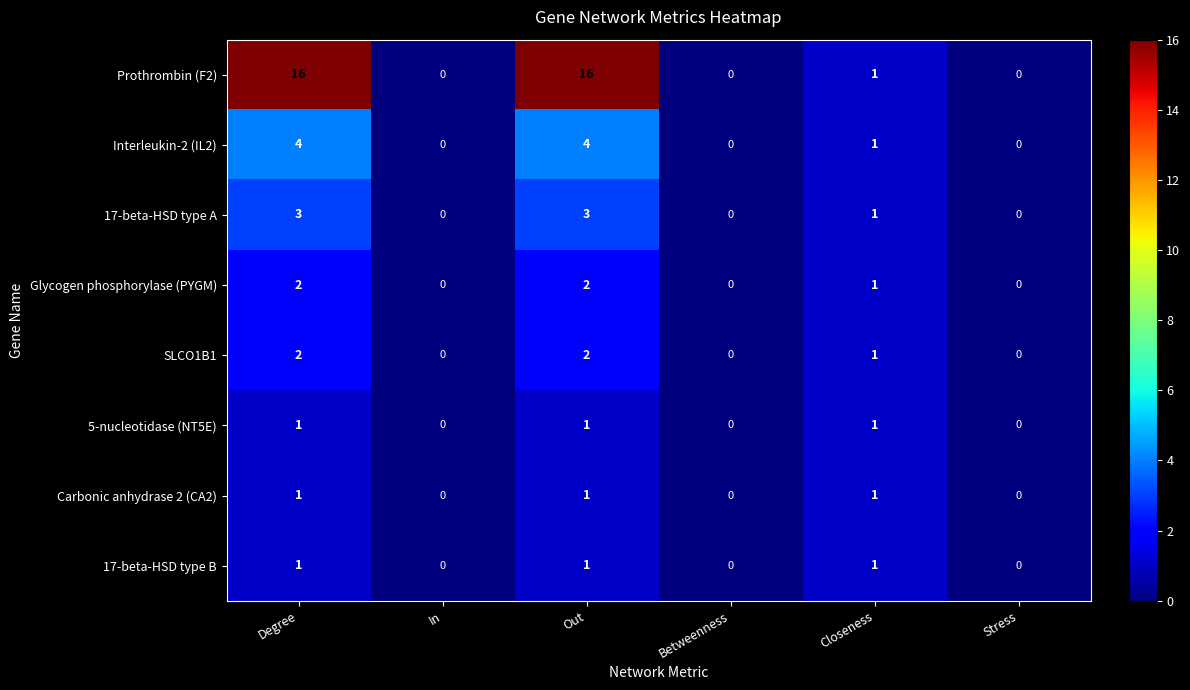

What is the maximum value for Interleukin-2 (IL2)?

4